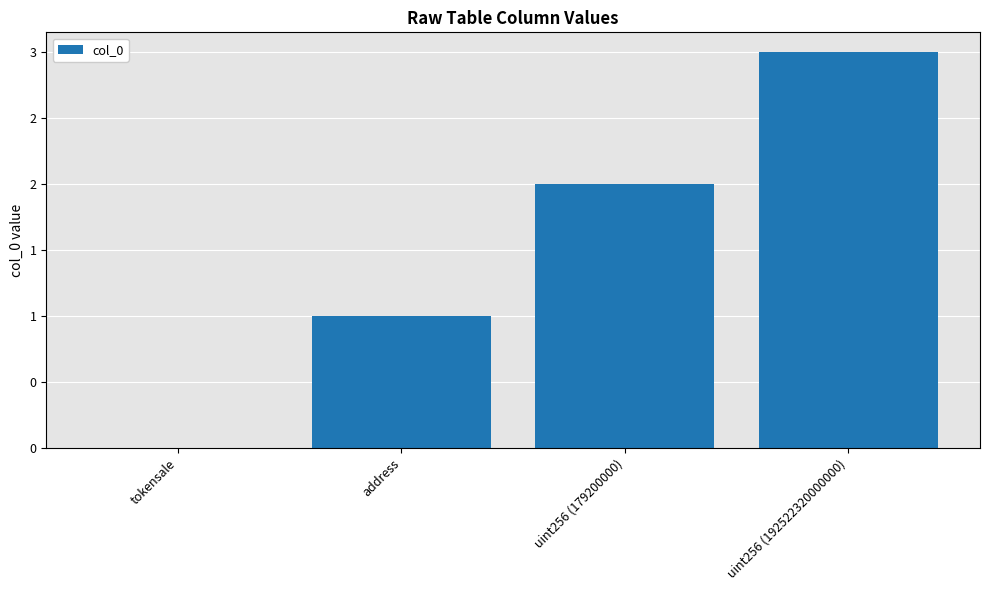

Rank the categories by value from highest to lowest.

uint256 (192522320000000), uint256 (179200000), address, tokensale